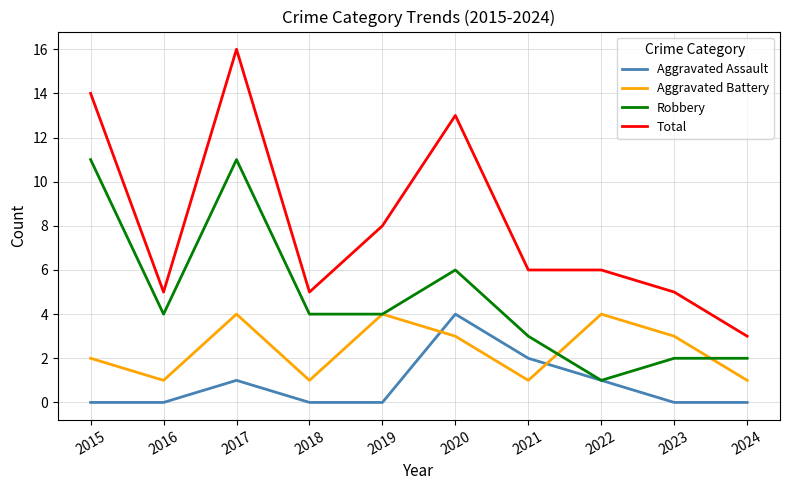

What are all the series names shown in the legend?

Aggravated Assault, Aggravated Battery, Robbery, Total